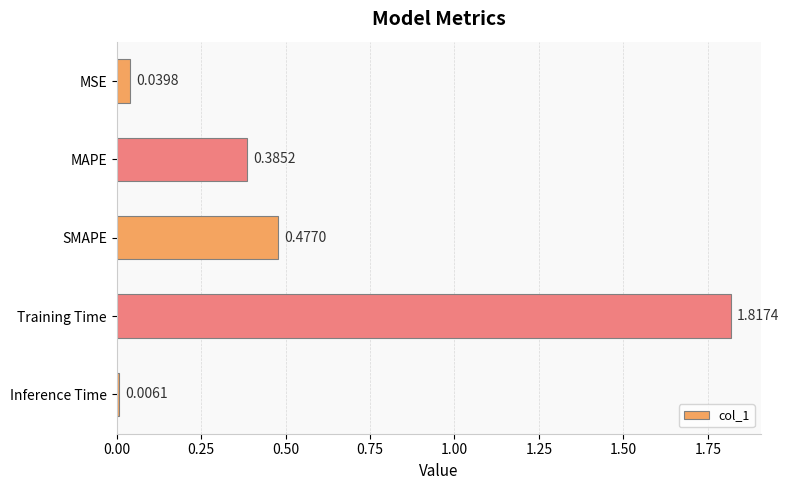

At which label is the value closest to 0?

Inference Time